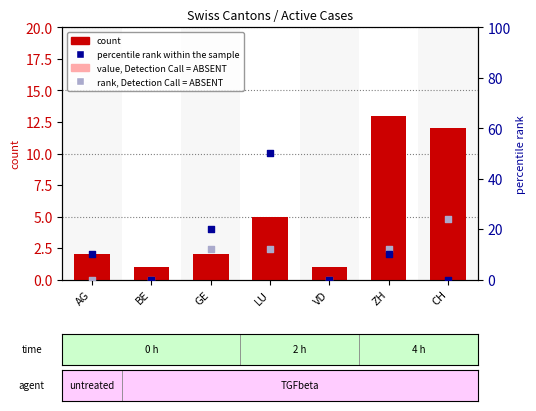

What is the total value across all series at VD?

1